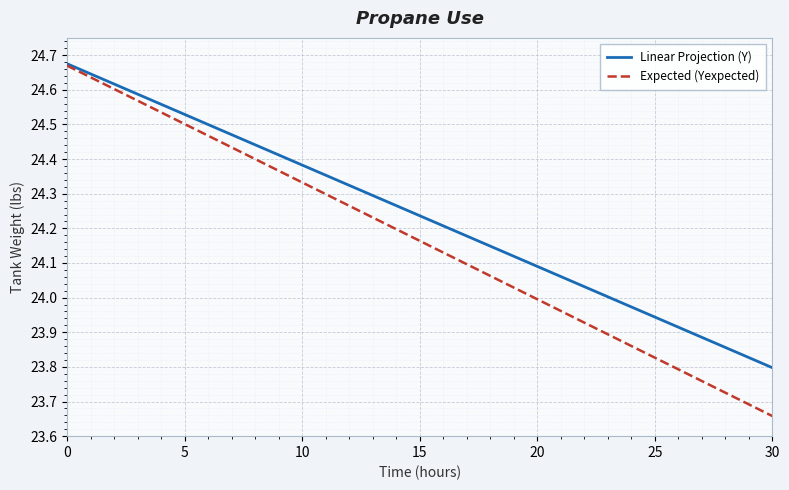

Which series has the widest spread of values?

Expected (Yexpected)